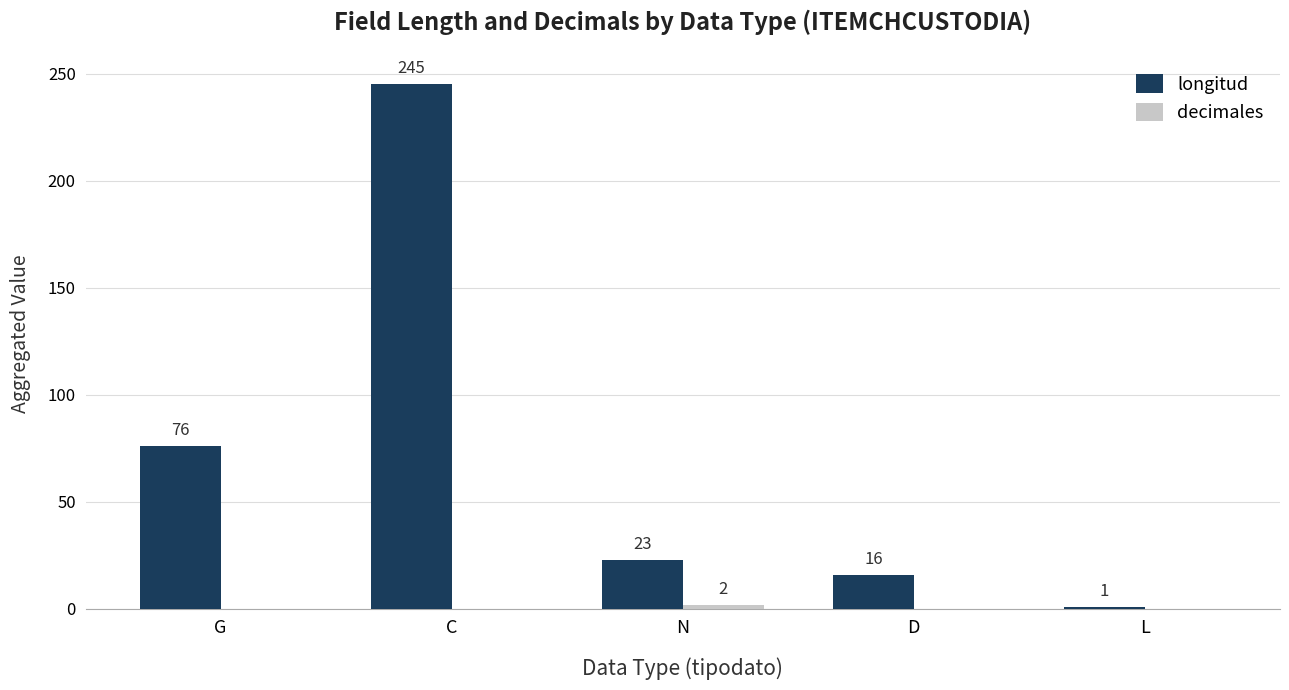

What is the maximum value for longitud?

245